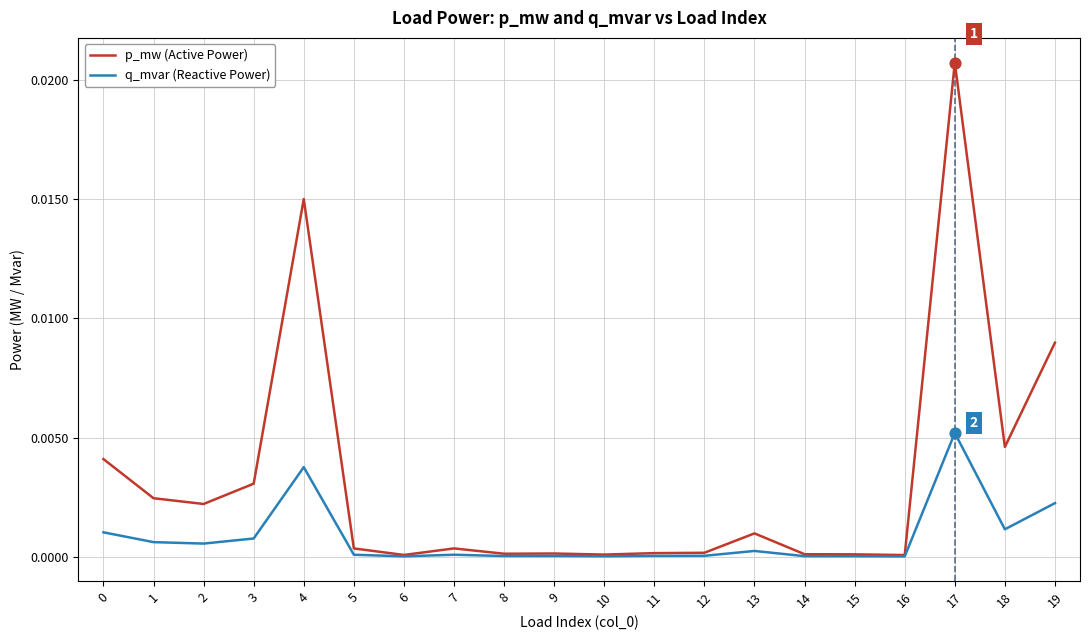

Is the value of q_mvar (Reactive Power) at 16 greater than the value of p_mw (Active Power) at 17?

No